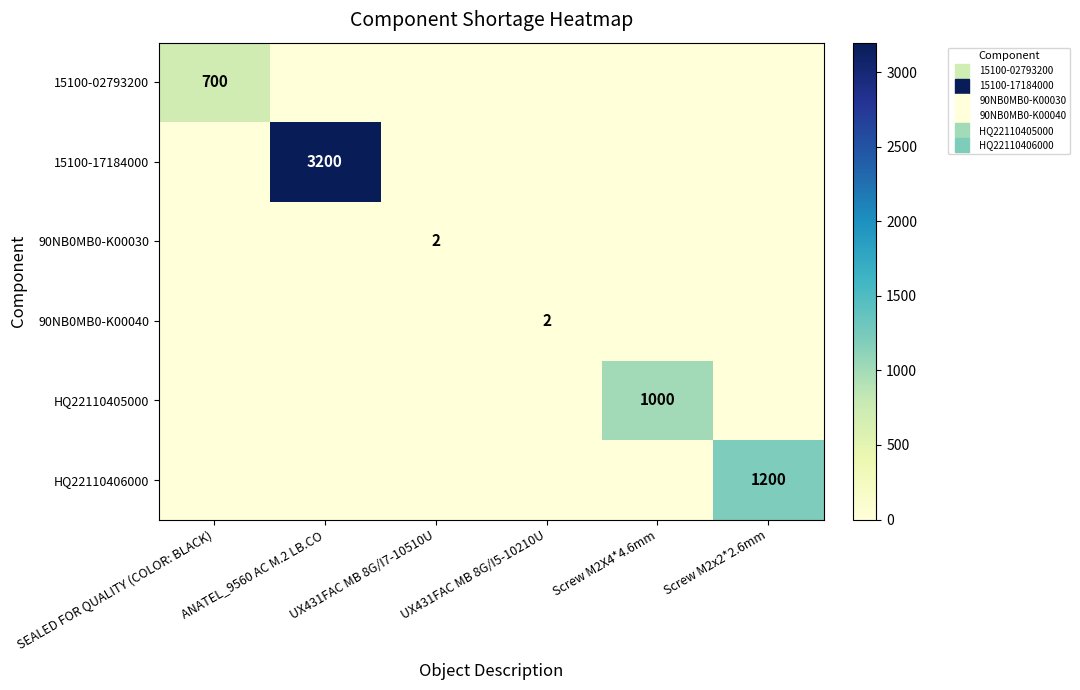

At which label is 15100-02793200 closest to 350?

SEALED FOR QUALITY (COLOR: BLACK)